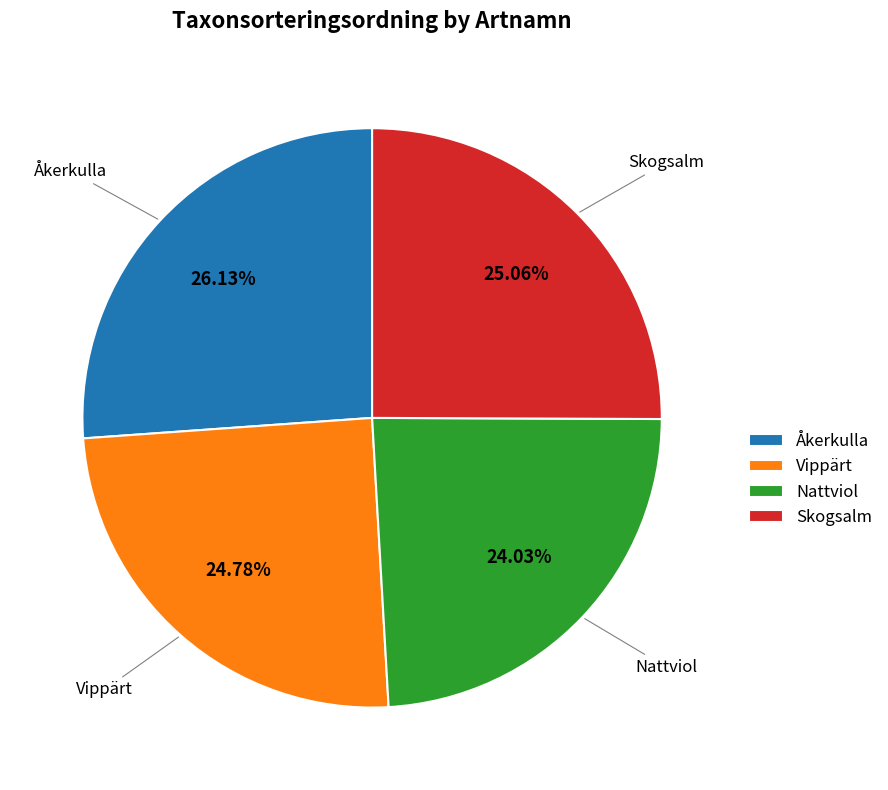

Which slice is the largest?

Åkerkulla